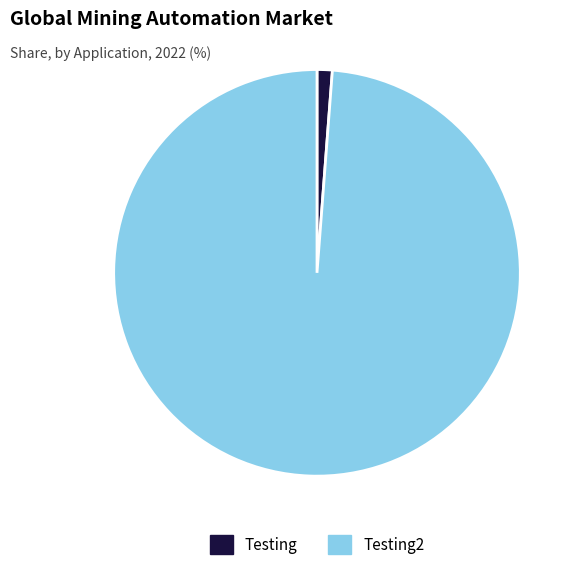

The Testing slice represents 7% of the pie. True or false?

False